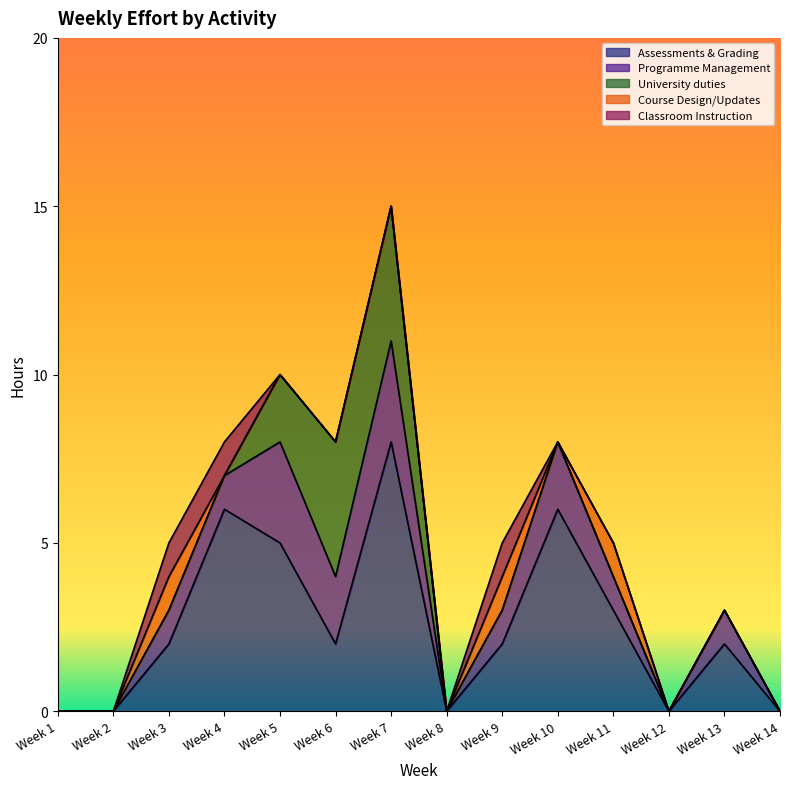

Does the chart have visible grid lines?

No